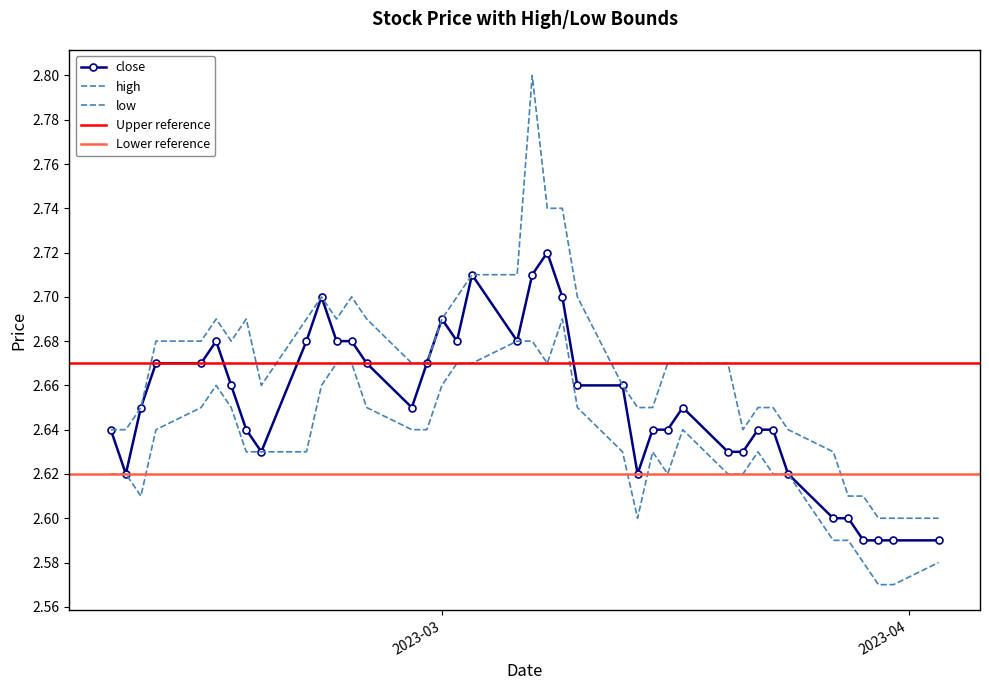

List the labels in order of close value, largest first.

2023-03-08, 2023-03-07, 2023-03-03, 2023-03-09, 2023-02-21, 2023-03-01, 2023-03-06, 2023-03-02, 2023-02-23, 2023-02-22, 2023-02-20, 2023-02-14, 2023-02-28, 2023-02-24, 2023-02-13, 2023-02-10, 2023-03-13, 2023-03-10, 2023-02-15, 2023-03-17, 2023-02-27, 2023-02-09, 2023-03-23, 2023-03-22, 2023-03-16, 2023-03-15, 2023-02-16, 2023-02-07, 2023-03-21, 2023-03-20, 2023-02-17, 2023-03-24, 2023-03-14, 2023-02-08, 2023-03-28, 2023-03-27, 2023-04-03, 2023-03-31, 2023-03-30, 2023-03-29